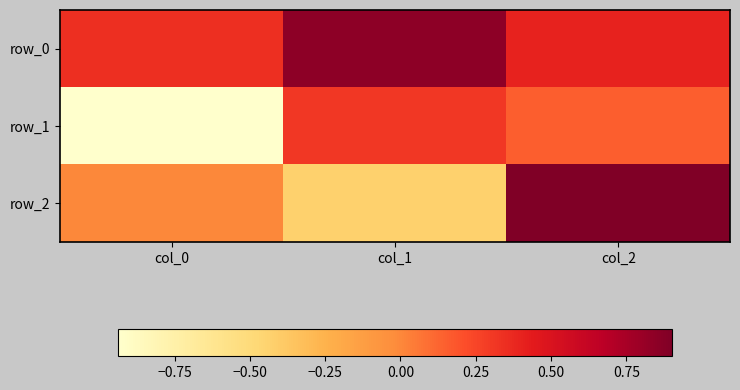

Which series has the largest range (max minus min)?

row_2